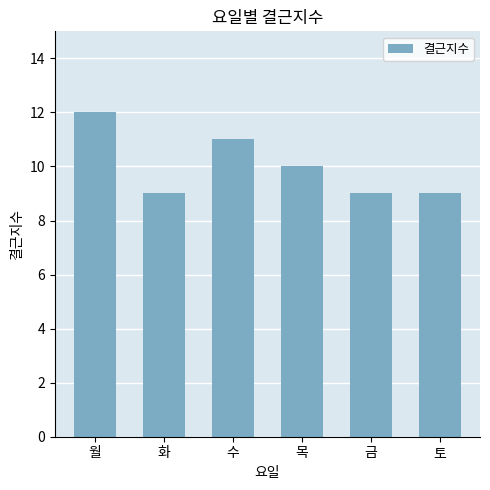

What is the sum of all values?

60